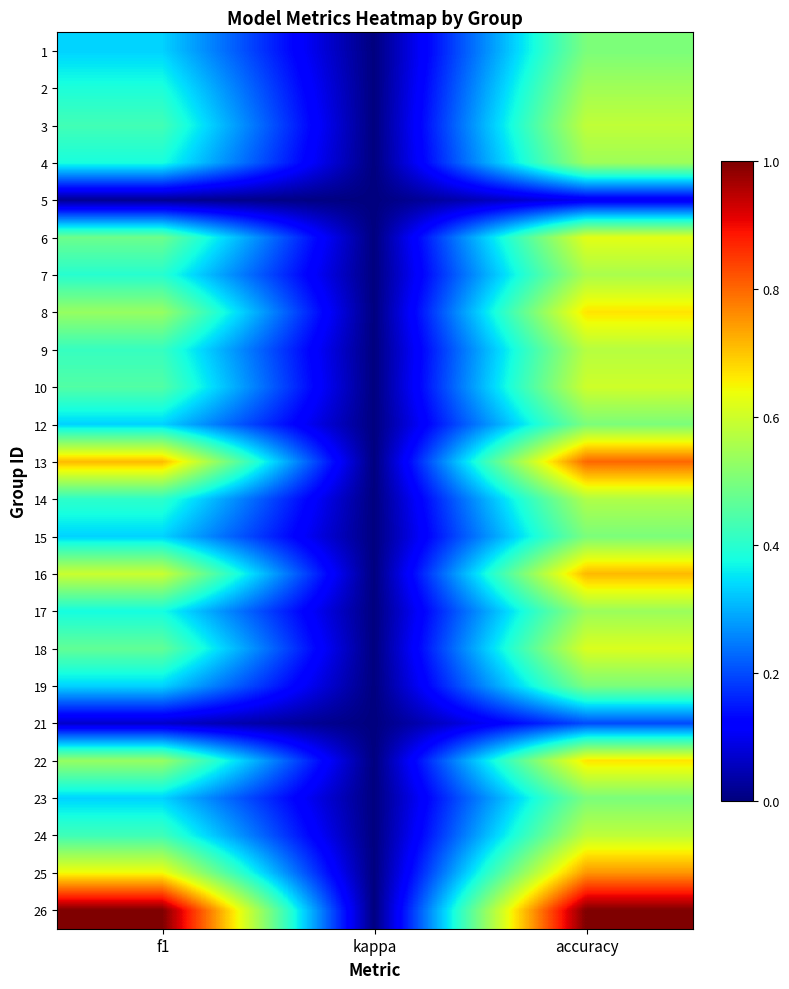

Reading right to left, what are all the values shown in this chart?

1: accuracy=0.5	kappa=0.0	f1=0.3
2: accuracy=0.5	kappa=0.0	f1=0.4
3: accuracy=0.6	kappa=0.0	f1=0.4
4: accuracy=0.5	kappa=0.0	f1=0.4
5: accuracy=0.1	kappa=0.0	f1=0.0
6: accuracy=0.6	kappa=0.0	f1=0.5
7: accuracy=0.6	kappa=0.0	f1=0.4
8: accuracy=0.7	kappa=0.0	f1=0.5
9: accuracy=0.6	kappa=0.0	f1=0.4
10: accuracy=0.6	kappa=0.0	f1=0.5
12: accuracy=0.5	kappa=0.0	f1=0.3
13: accuracy=0.8	kappa=0.0	f1=0.7
14: accuracy=0.6	kappa=0.0	f1=0.4
15: accuracy=0.5	kappa=0.0	f1=0.3
16: accuracy=0.7	kappa=0.0	f1=0.6
17: accuracy=0.5	kappa=0.0	f1=0.4
18: accuracy=0.6	kappa=0.0	f1=0.5
19: accuracy=0.5	kappa=0.0	f1=0.3
21: accuracy=0.2	kappa=0.0	f1=0.1
22: accuracy=0.7	kappa=0.0	f1=0.5
23: accuracy=0.5	kappa=0.0	f1=0.3
24: accuracy=0.6	kappa=0.0	f1=0.4
25: accuracy=0.8	kappa=0.0	f1=0.6
26: accuracy=1.0	kappa=0.0	f1=1.0